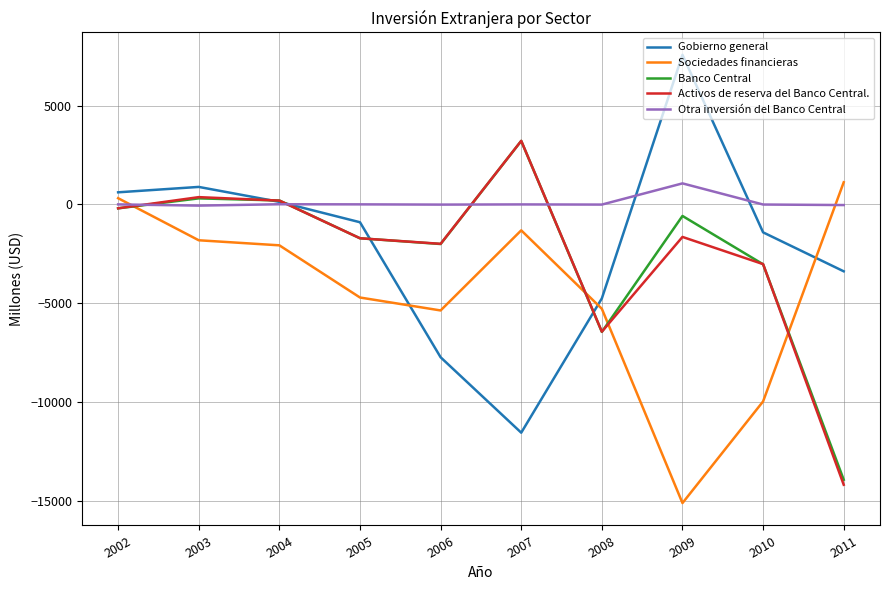

True or false: Activos de reserva del Banco Central. has more than 2 points higher than both neighbors.

True